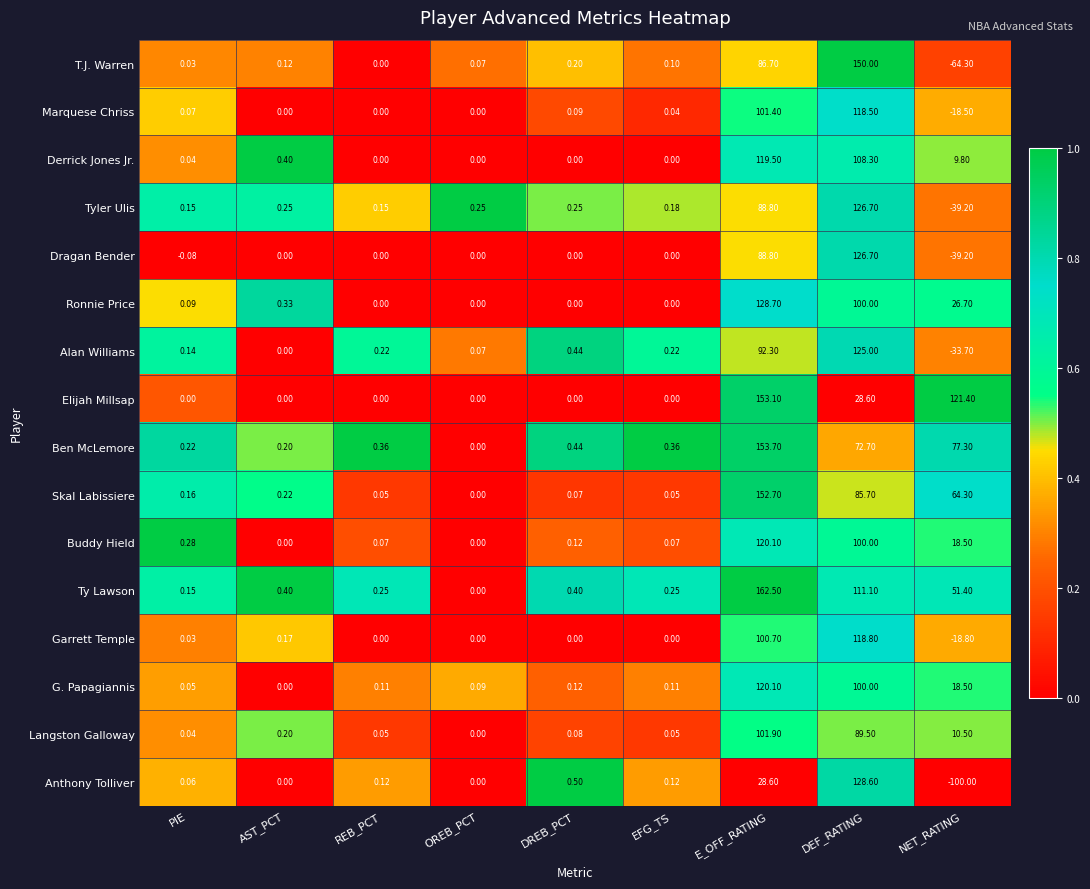

At which label does Elijah Millsap reach its peak?

E_OFF_RATING